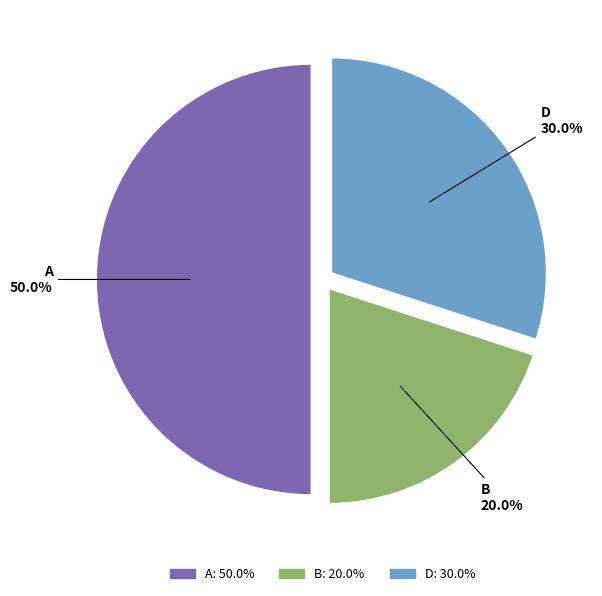

Count the number of slices in the pie.

3